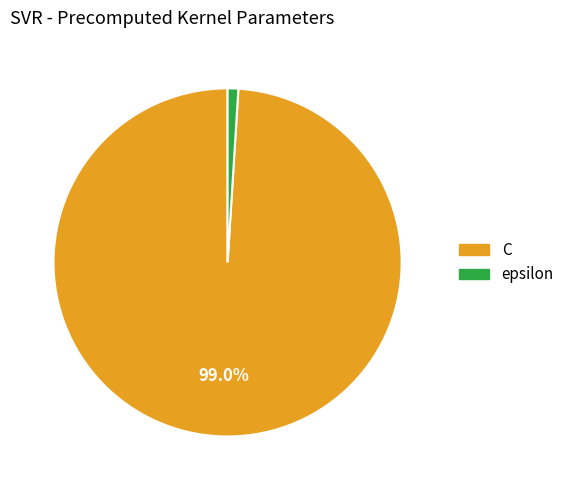

Does any single category account for the majority?

Yes